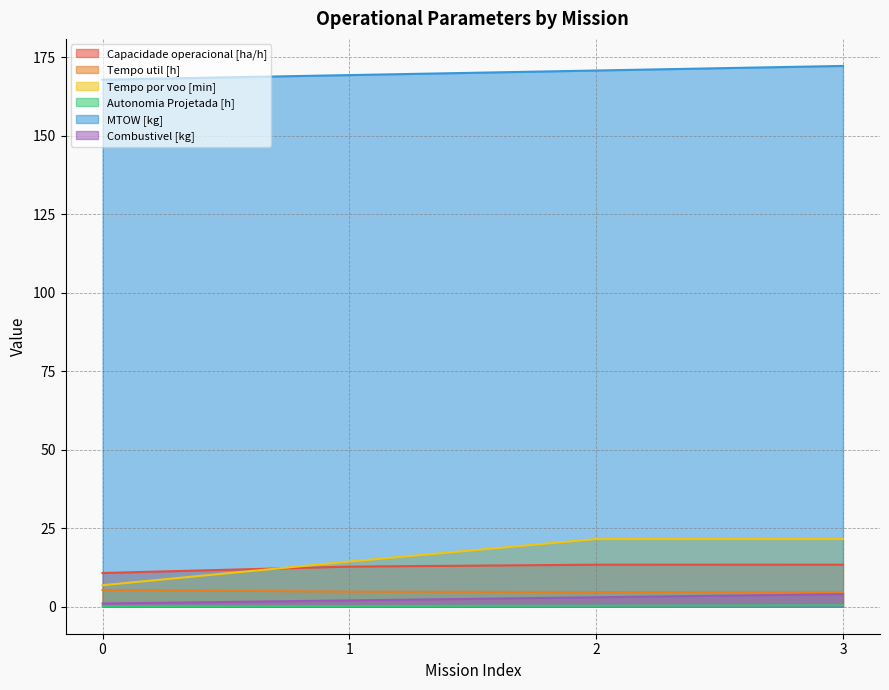

List the series in order of their peak value, lowest first.

Autonomia Projetada [h], Combustivel [kg], Tempo util [h], Capacidade operacional [ha/h], Tempo por voo [min], MTOW [kg]